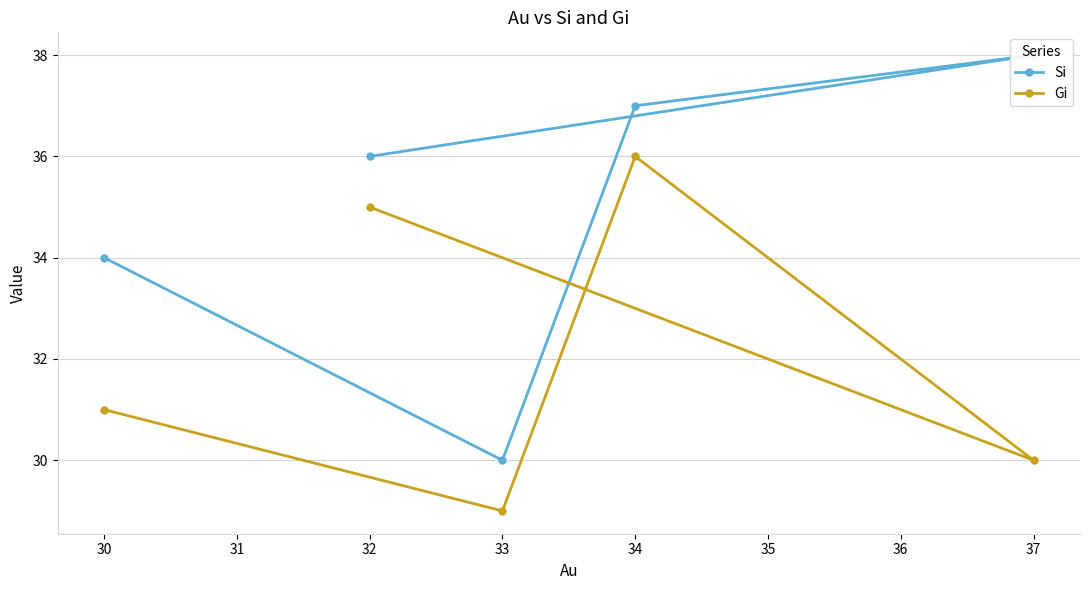

Which series has the widest spread of values?

Si